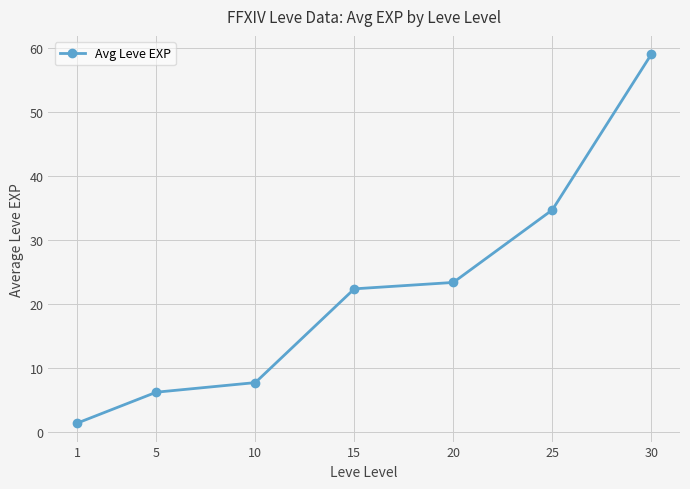

What is the value of the 4th point from the left?

22.3